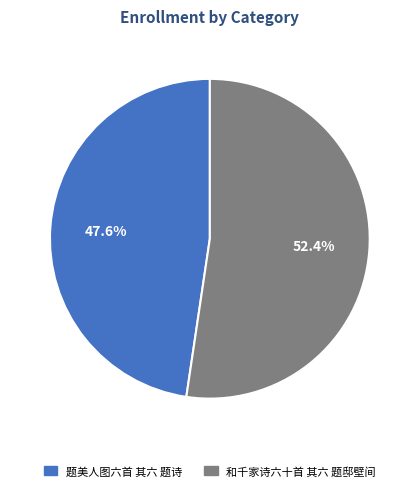

What is the majority slice?

和千家诗六十首 其六 题邸壁间